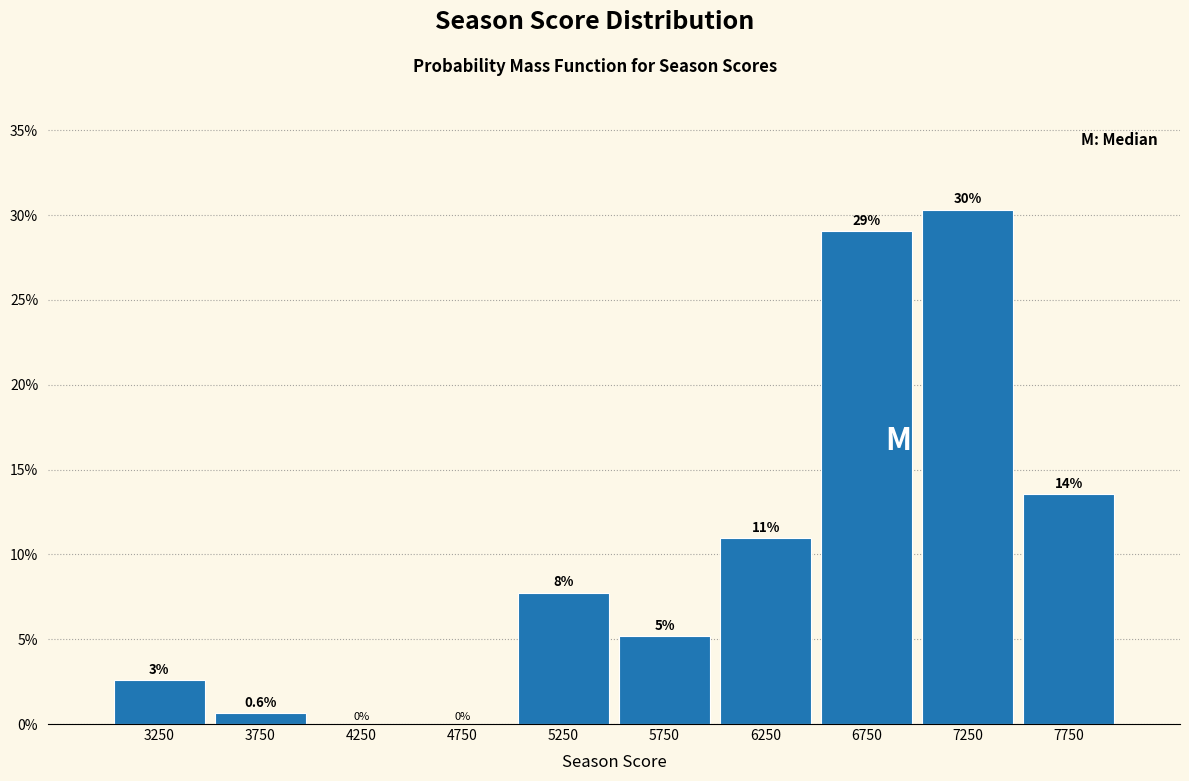

Which range on the x-axis has the tallest bar?

7000 to 7500